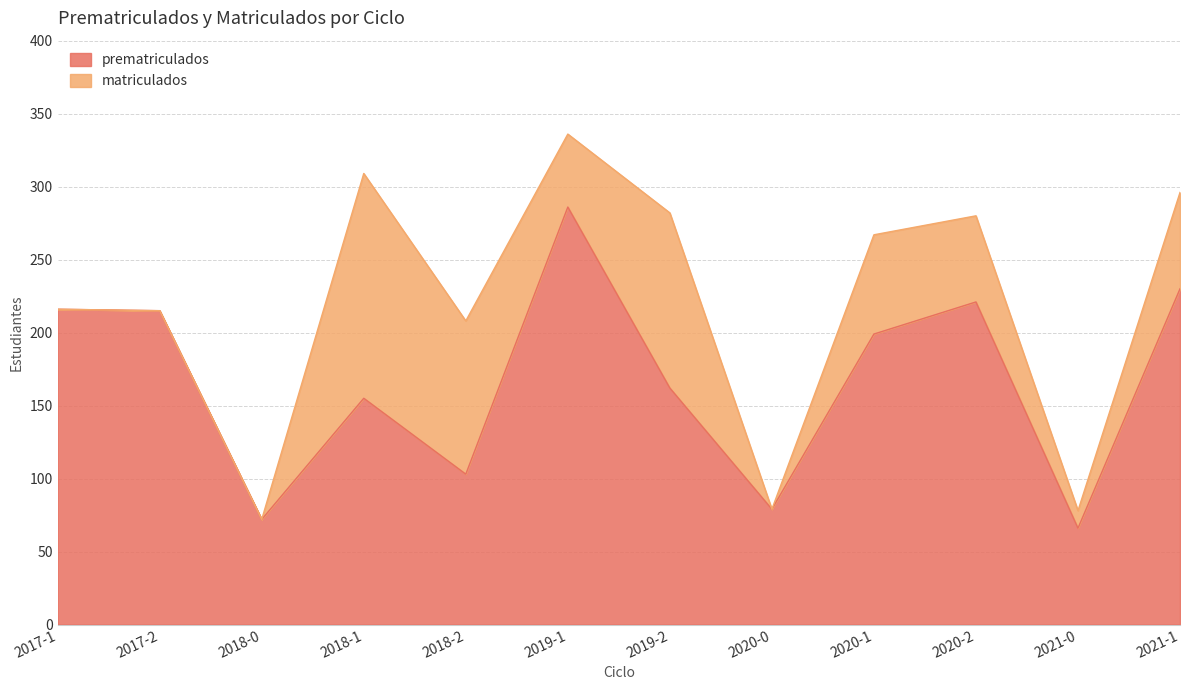

What is the minimum value for prematriculados?

66